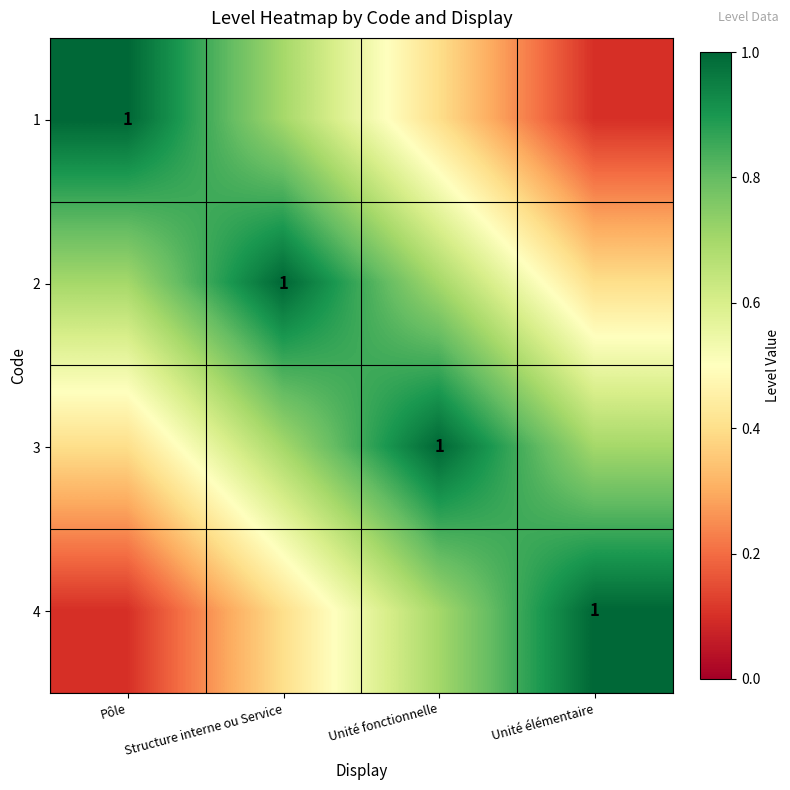

At which label does 1 reach its peak?

Pôle